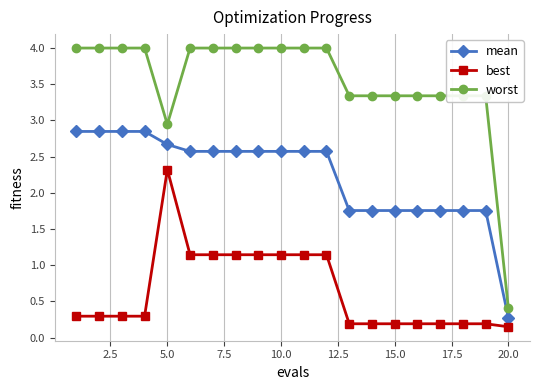

Which series has the largest range (max minus min)?

worst